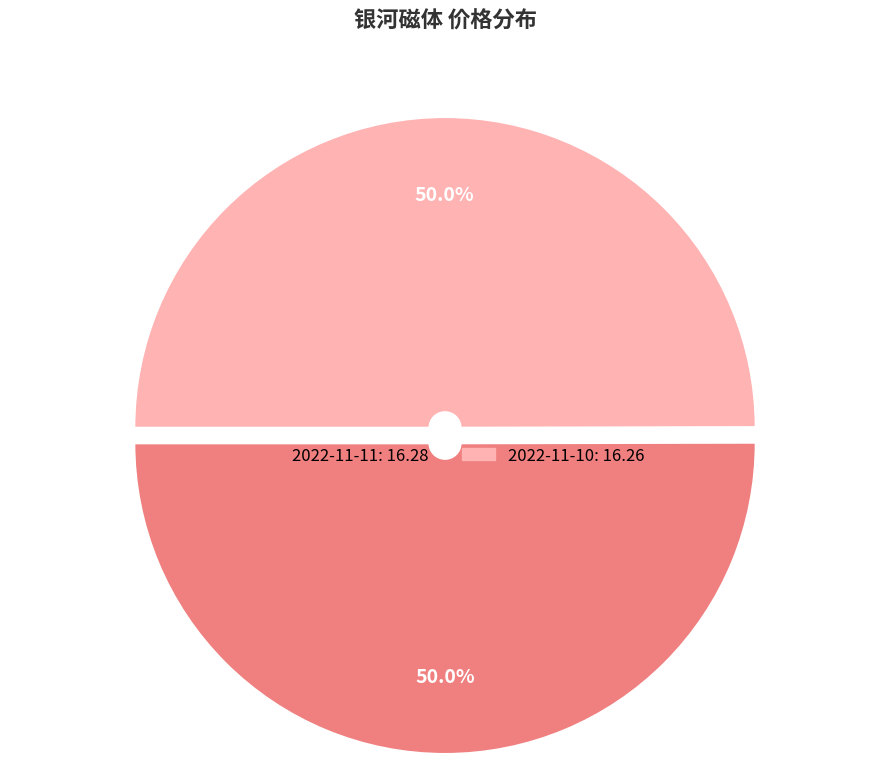

How many segments does this pie chart have?

2